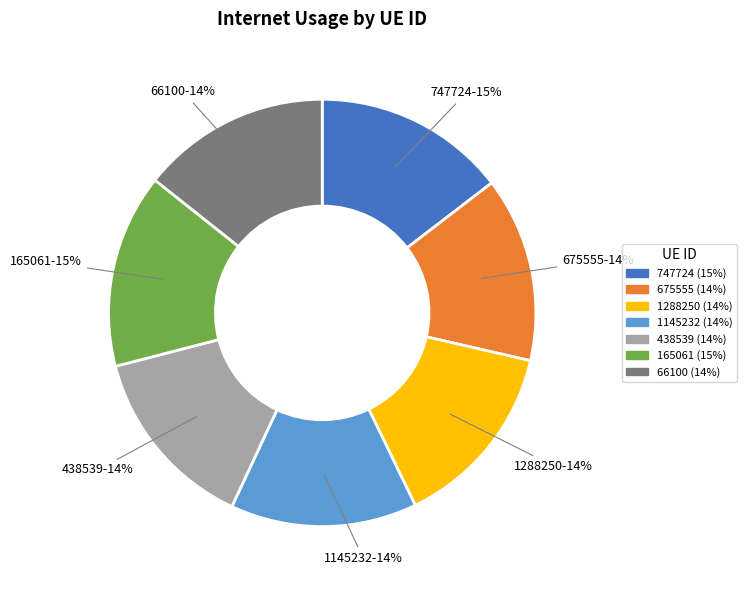

To the nearest percent, what percentage of the pie is 675555?

14%